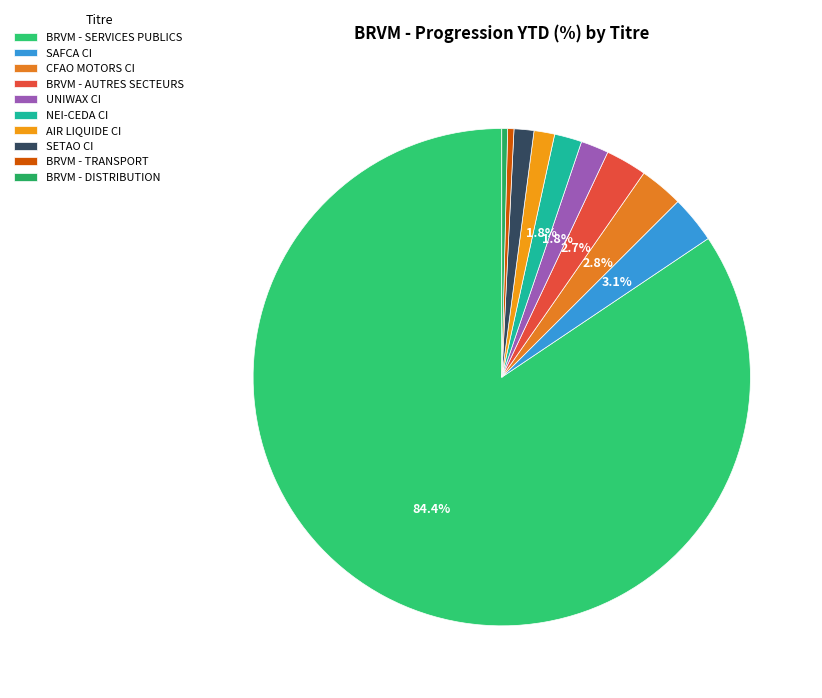

Between CFAO MOTORS CI and BRVM - AUTRES SECTEURS, which is larger?

CFAO MOTORS CI